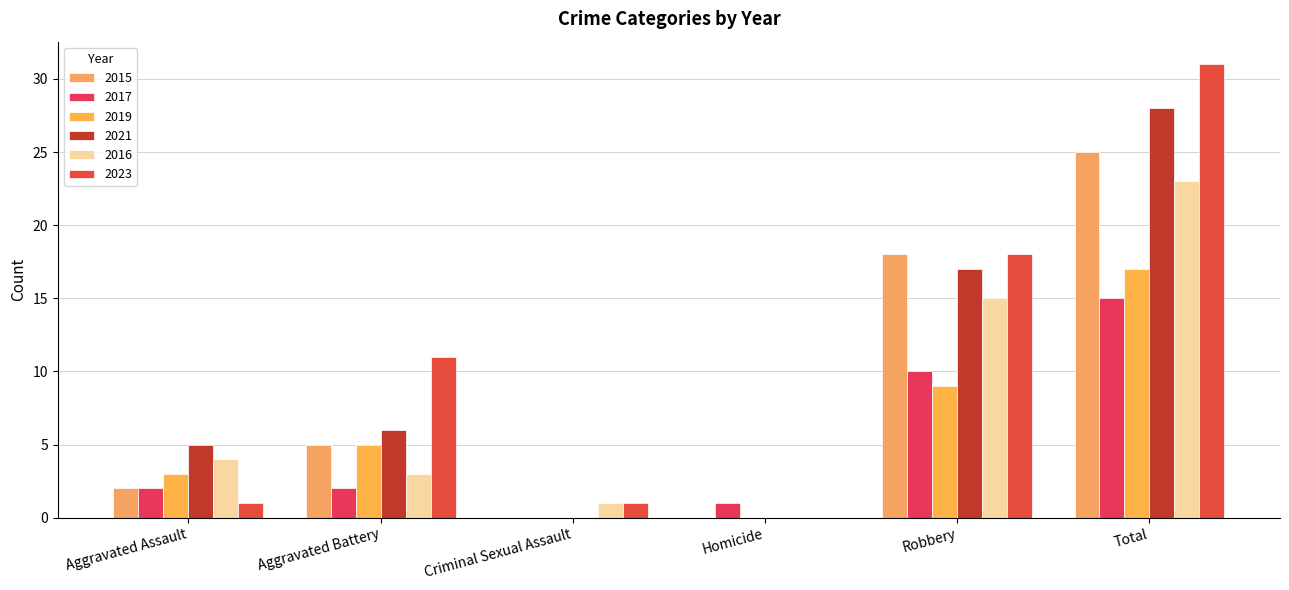

Does the chart contain stacked bars?

No